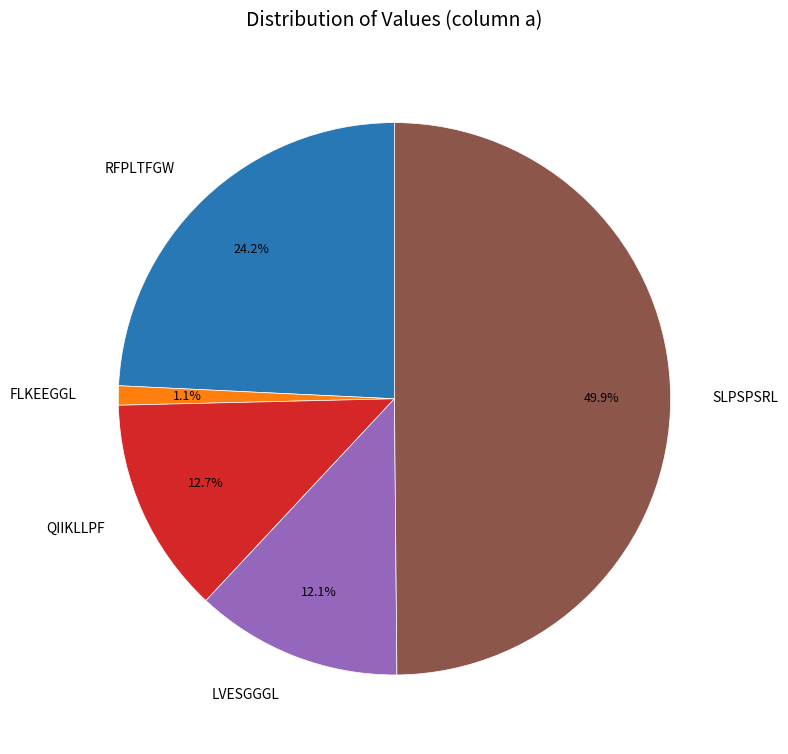

Rank the categories by value from highest to lowest.

SLPSPSRL, RFPLTFGW, QIIKLLPF, LVESGGGL, FLKEEGGL